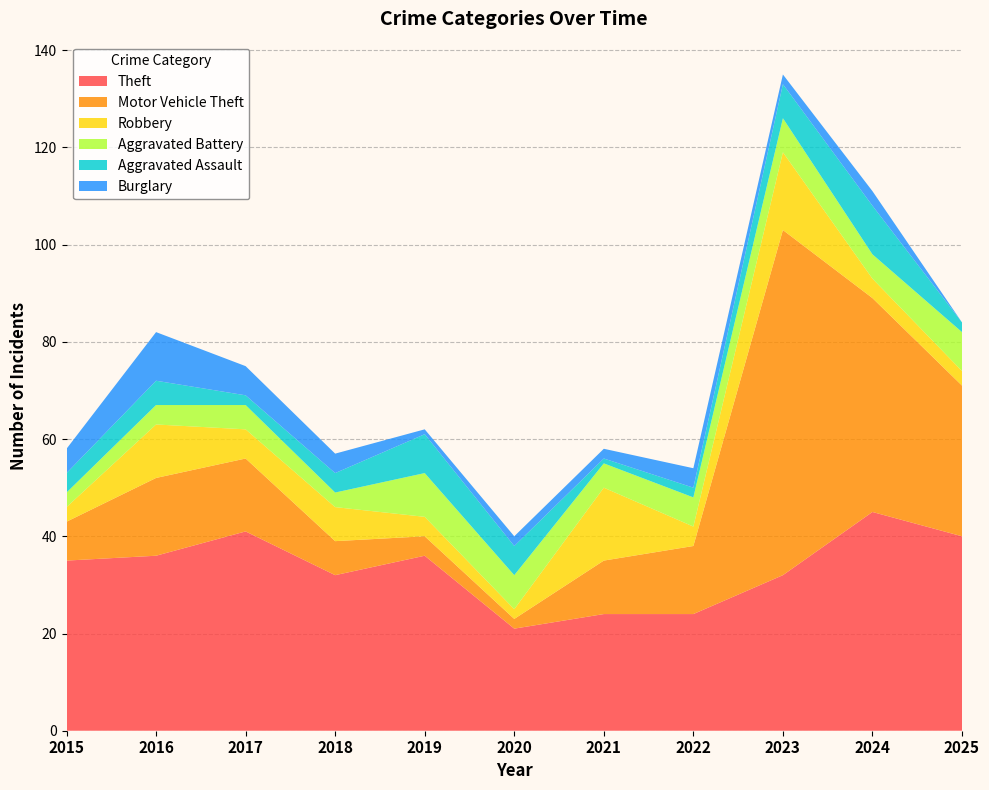

Reading left to right, transcribe all the data shown in this chart.

Theft: 2015=35	2016=36	2017=41	2018=32	2019=36	2020=21	2021=24	2022=24	2023=32	2024=45	2025=40
Motor Vehicle Theft: 2015=8	2016=16	2017=15	2018=7	2019=4	2020=2	2021=11	2022=14	2023=71	2024=44	2025=31
Robbery: 2015=3	2016=11	2017=6	2018=7	2019=4	2020=2	2021=15	2022=4	2023=16	2024=4	2025=3
Aggravated Battery: 2015=3	2016=4	2017=5	2018=3	2019=9	2020=7	2021=5	2022=6	2023=7	2024=5	2025=8
Aggravated Assault: 2015=4	2016=5	2017=2	2018=4	2019=8	2020=6	2021=1	2022=2	2023=7	2024=10	2025=2
Burglary: 2015=5	2016=10	2017=6	2018=4	2019=1	2020=2	2021=2	2022=4	2023=2	2024=3	2025=0